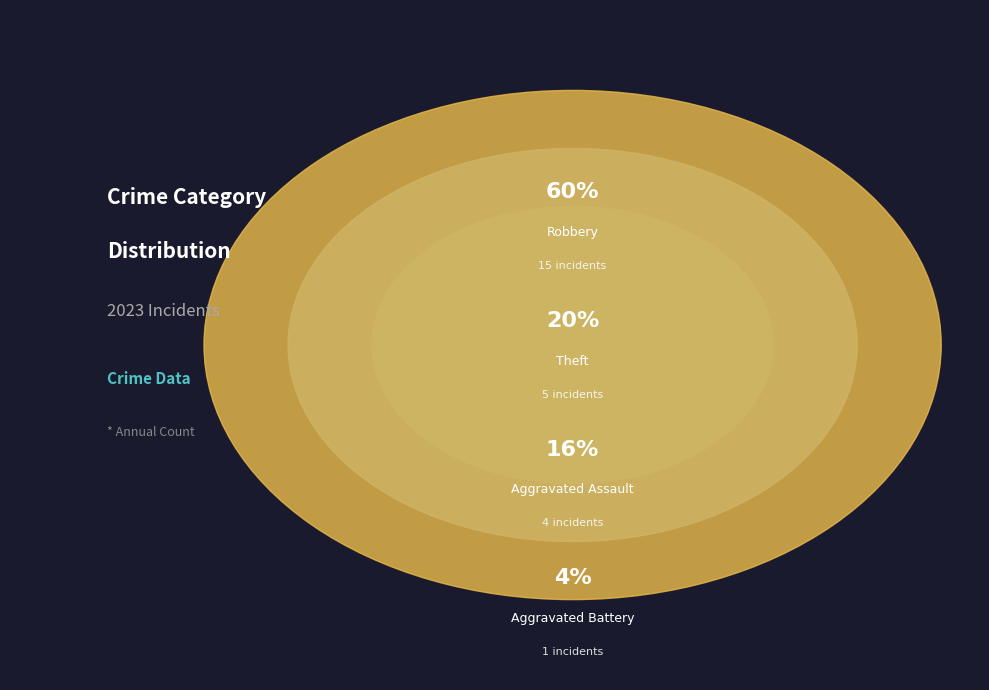

Which category accounts for the majority?

Robbery